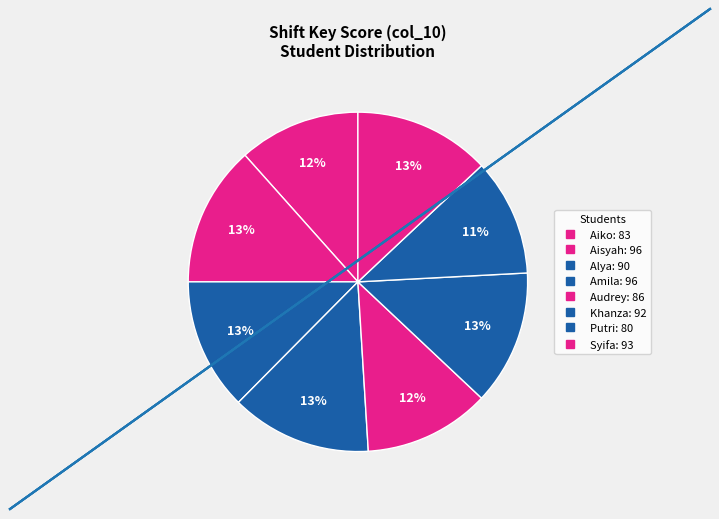

To the nearest percent, what is the average slice percentage?

12%